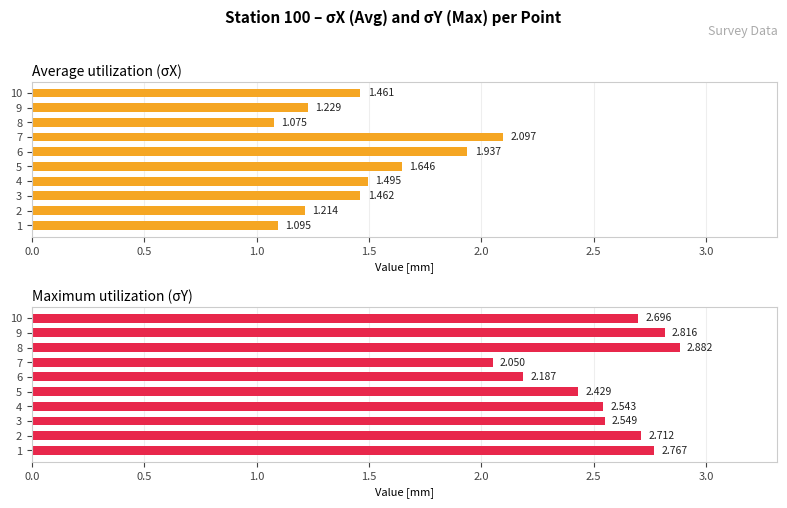

What is the average value of the Maximum utilization (σY) series?

2.6